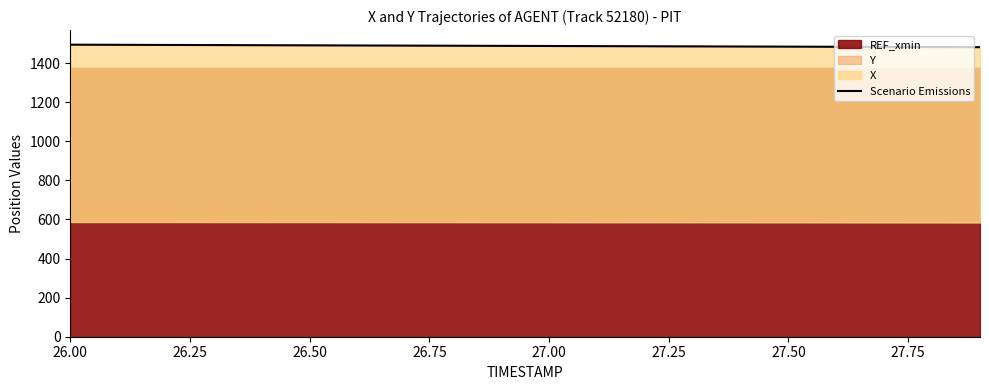

Where is the data nearest to the value 1488?

27.00